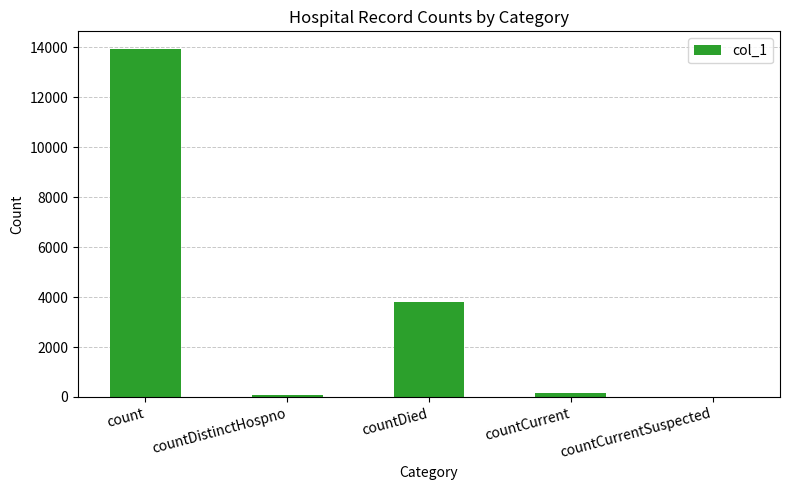

What is the sum of all values?

17989